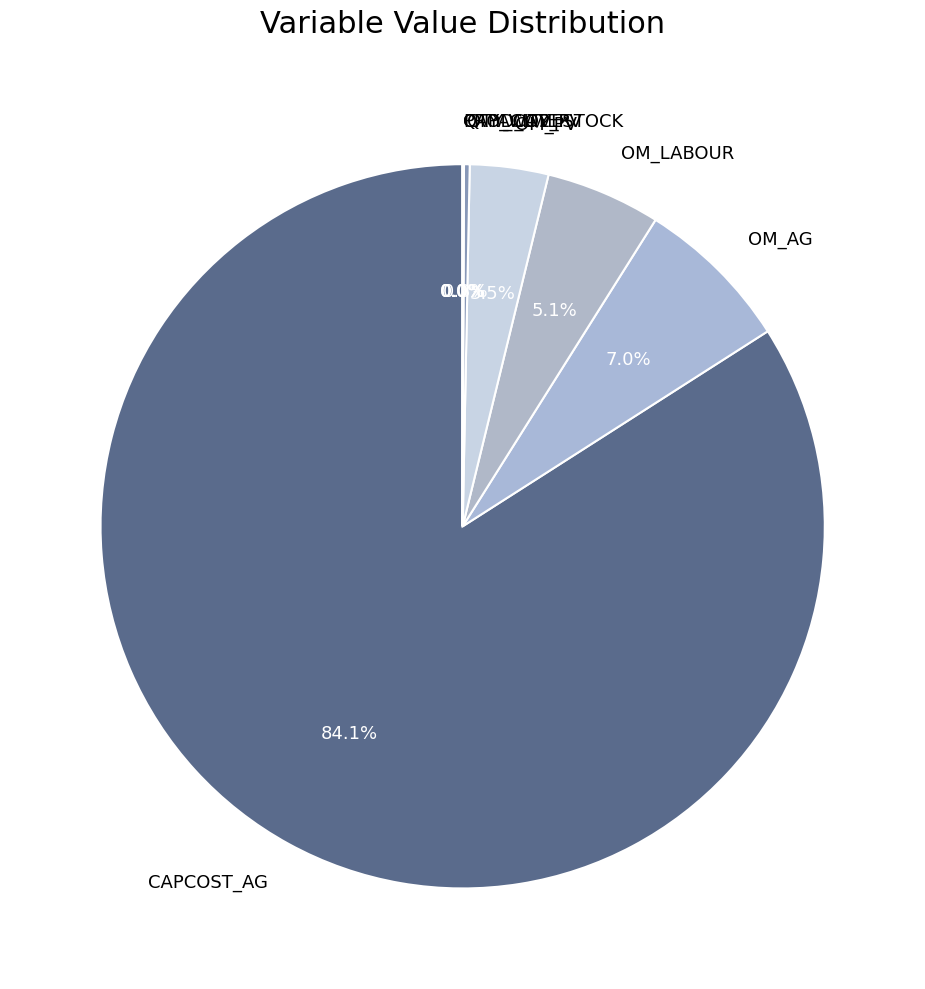

What portion of the pie excludes OM_AG?

93.0%